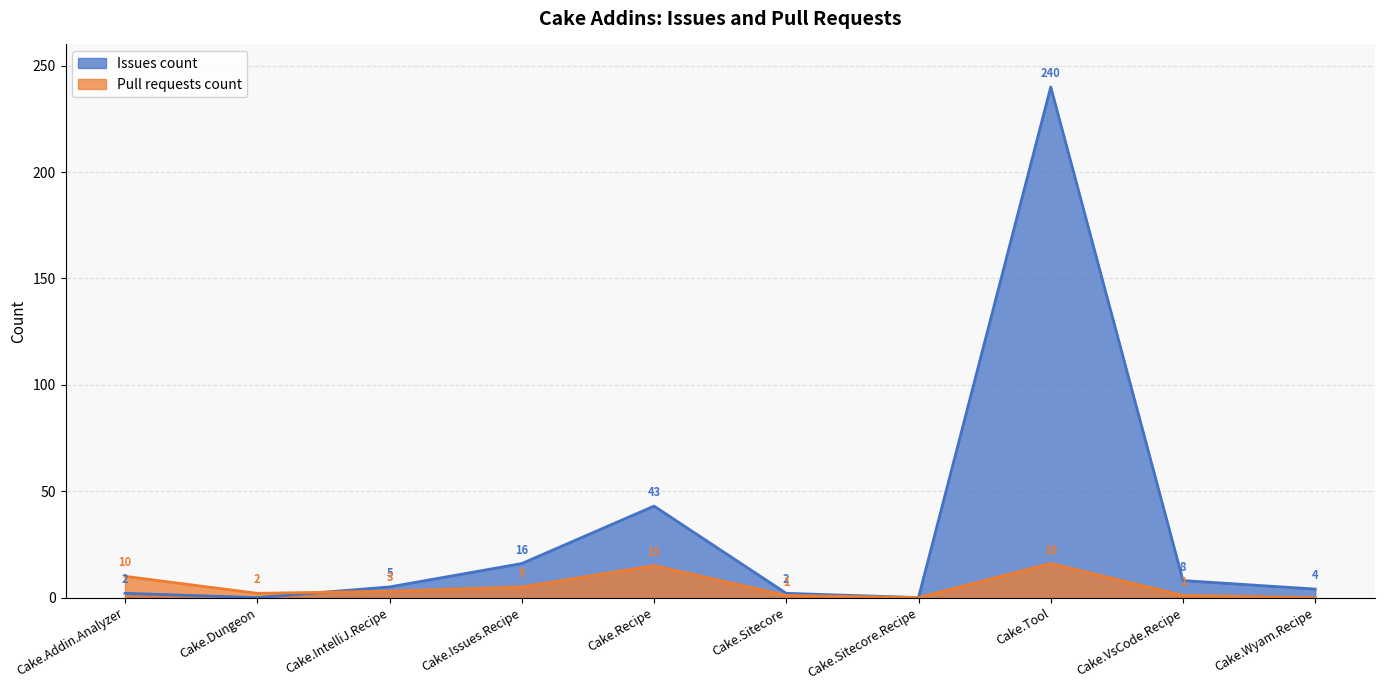

True or false: Issues count has a value of 2 at Cake.Sitecore.

True